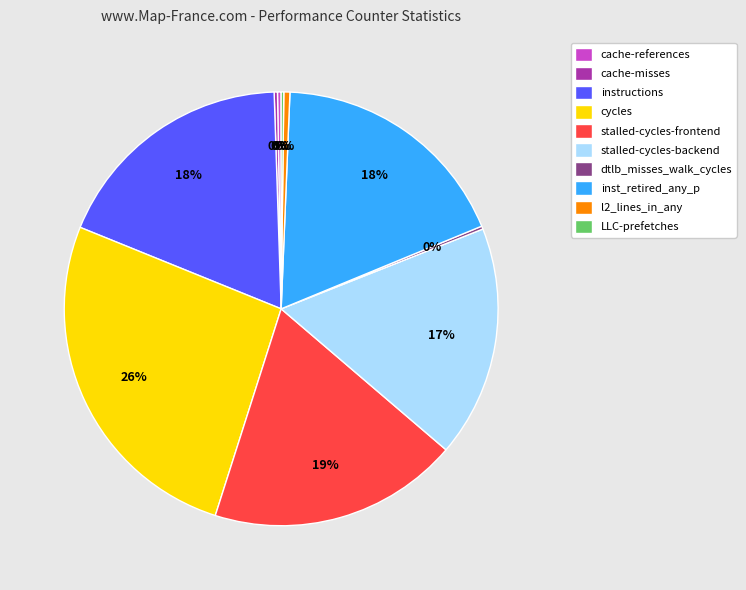

Which category has the biggest portion of the pie?

cycles